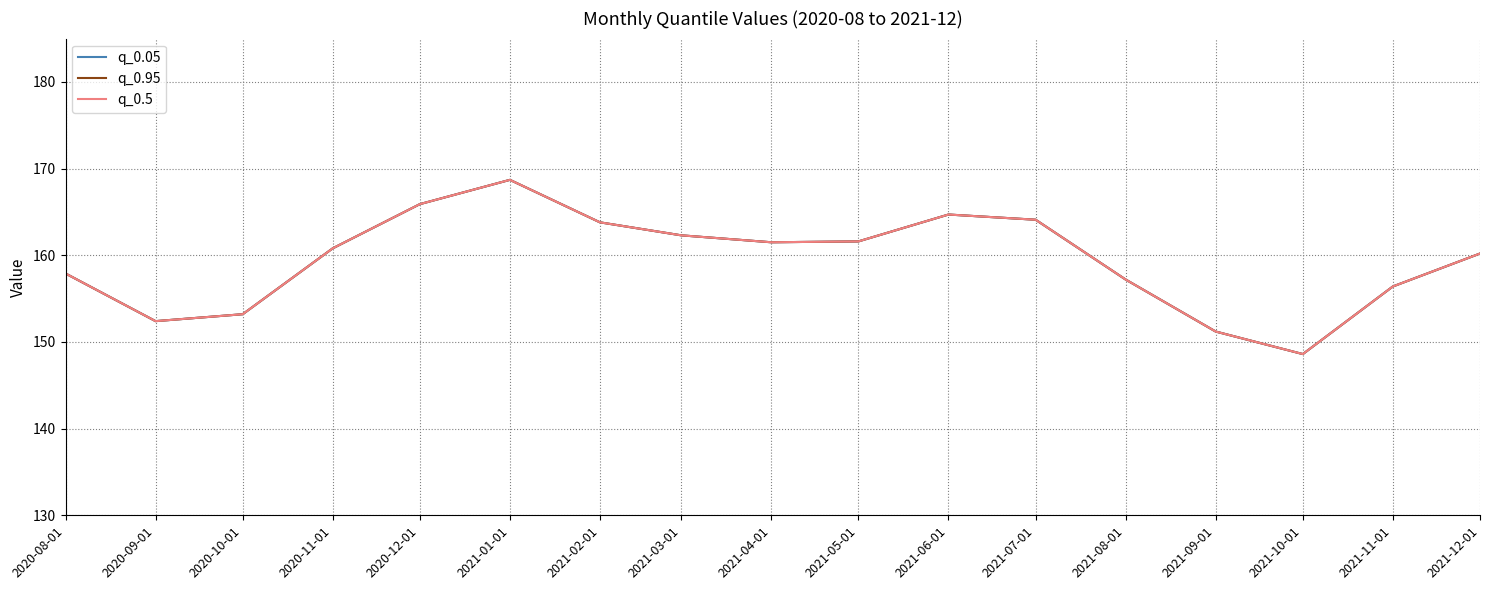

Does the chart display data point markers on the line(s)?

No